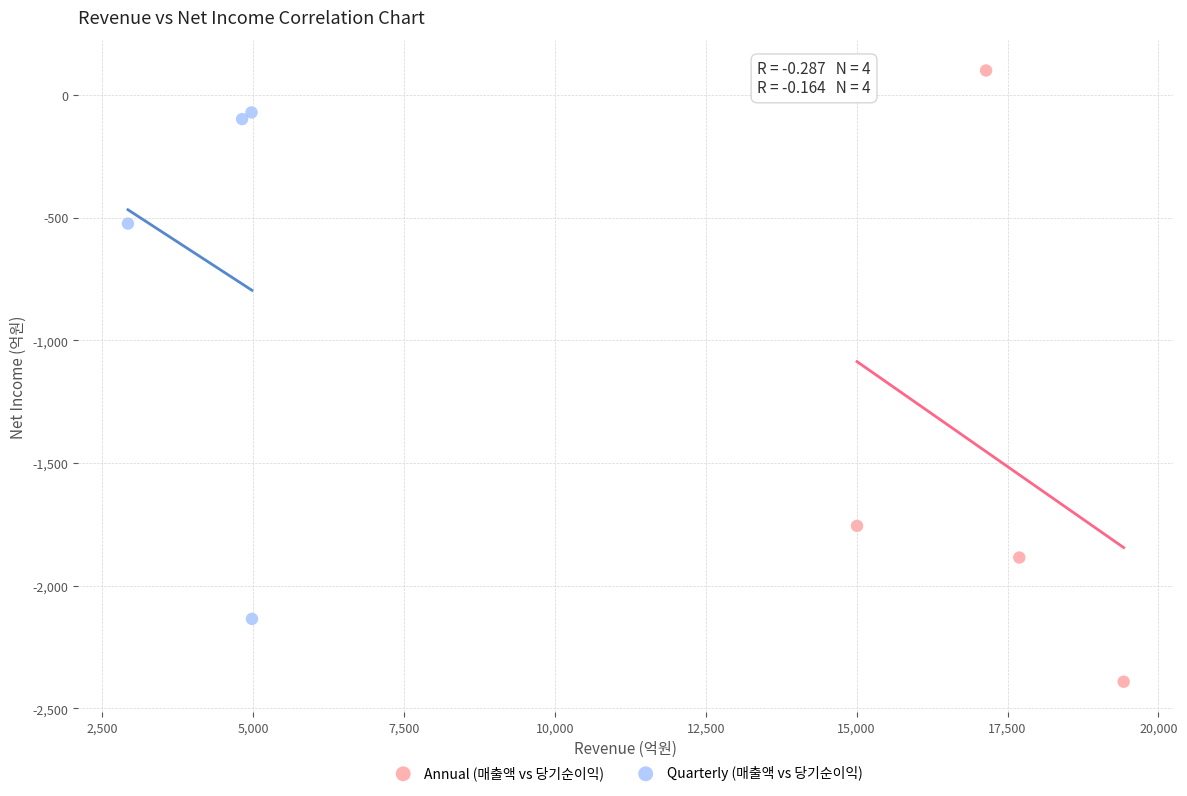

Which series contains the lowest Y value?

Annual (매출액 vs 당기순이익)